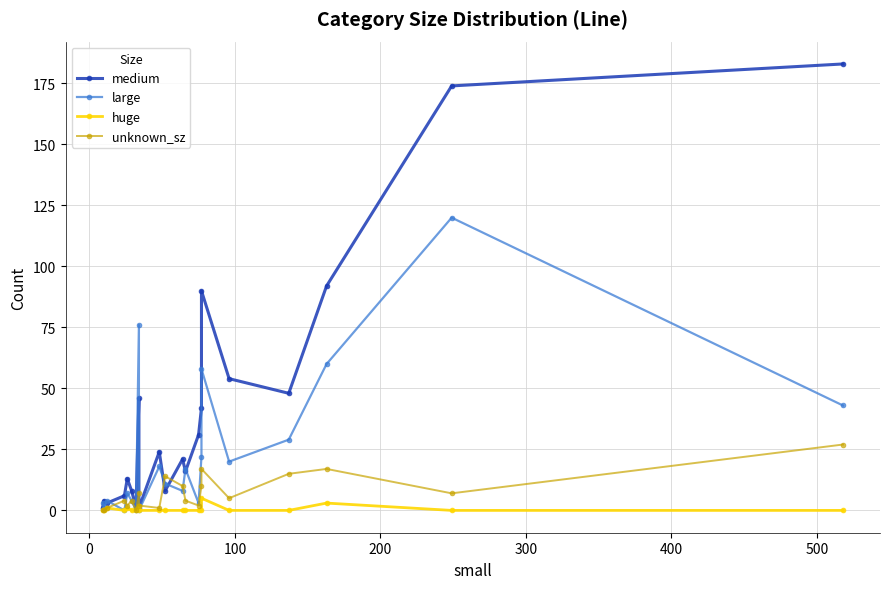

Is the value of huge at 500 greater than the value of large at 15?

No